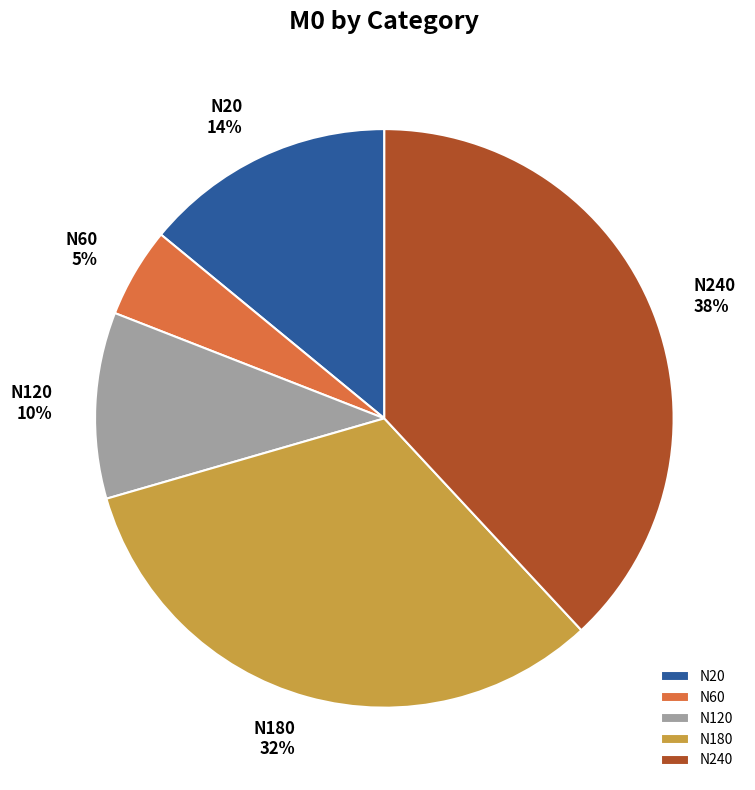

How many slices are in this pie chart?

5